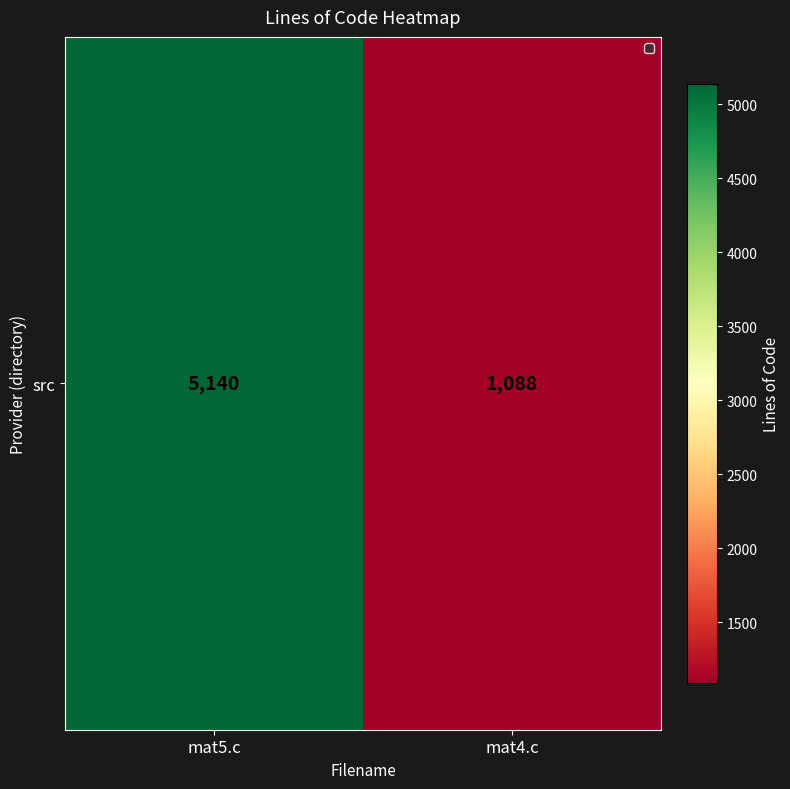

What is the sum of all values?

6228